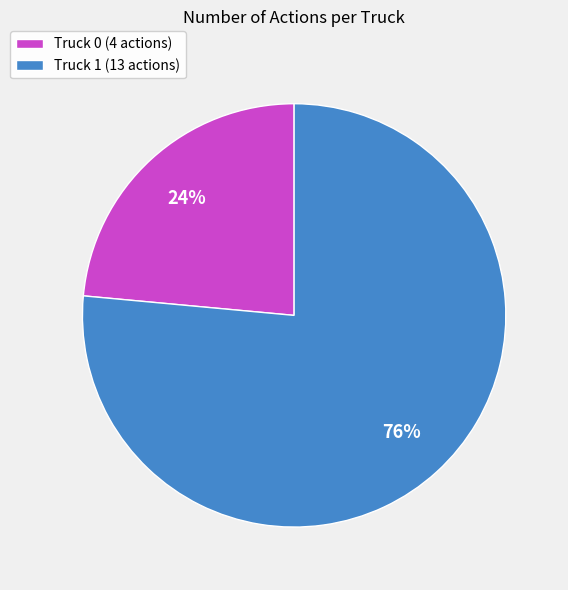

To the nearest percent, what is the combined percentage of Truck 0 (4 actions) and Truck 1 (13 actions)?

100%